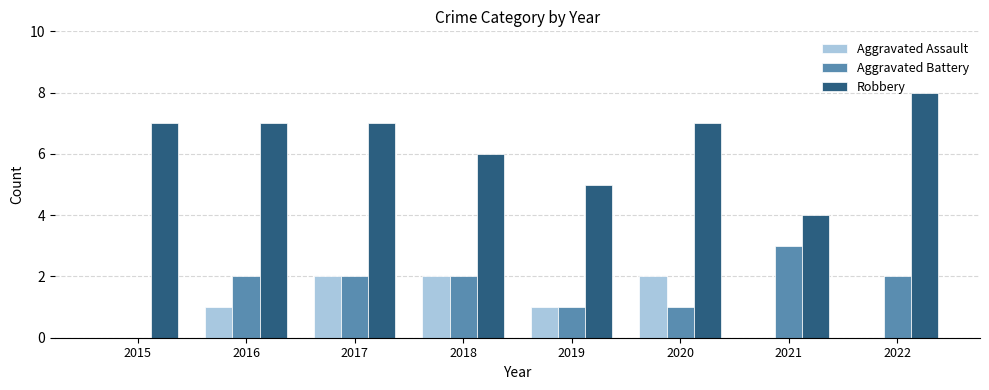

Which series has the largest total across all categories?

Robbery